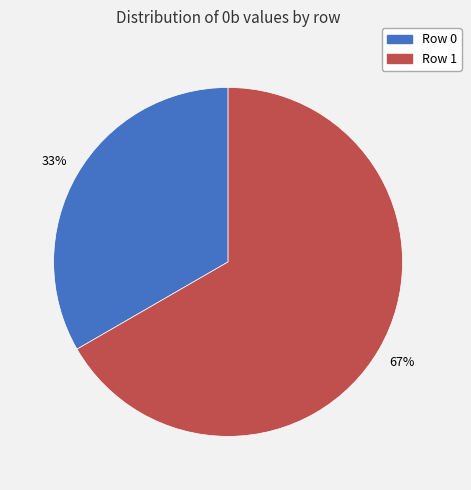

To the nearest percent, what is the average slice percentage?

50%